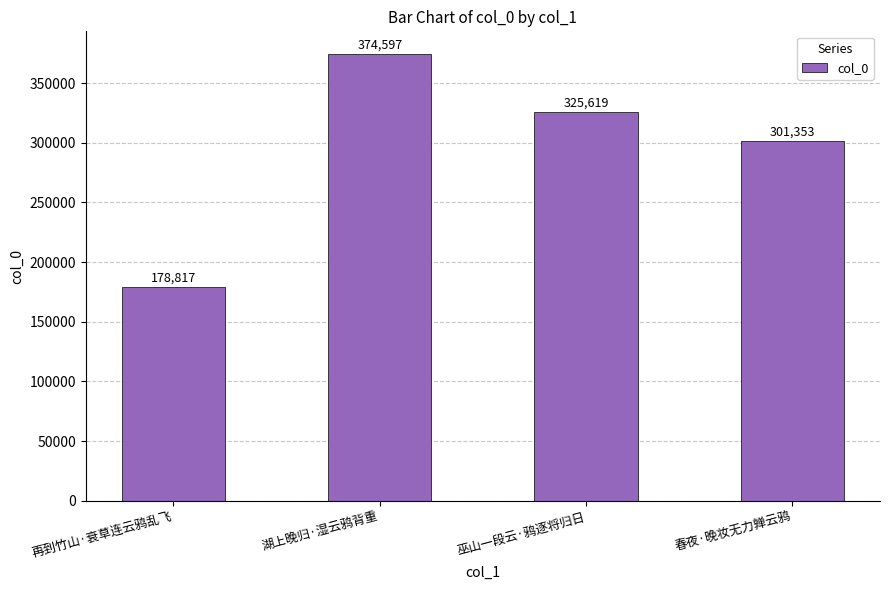

At which label does the data first exceed 325619?

湖上晚归·湿云鸦背重